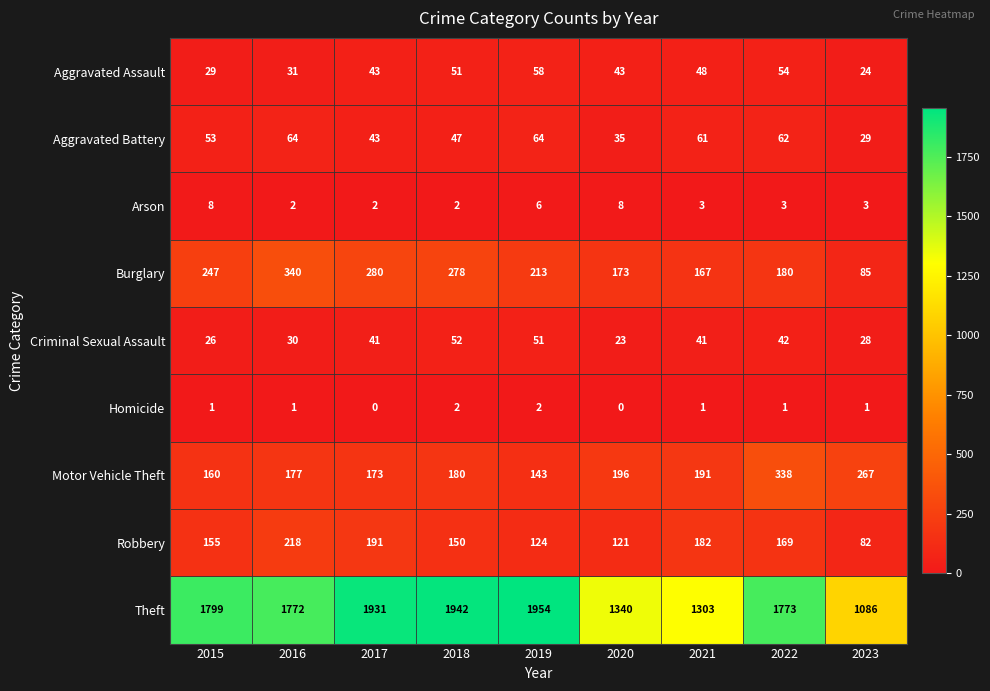

At how many categories does at least one series exceed 379?

9